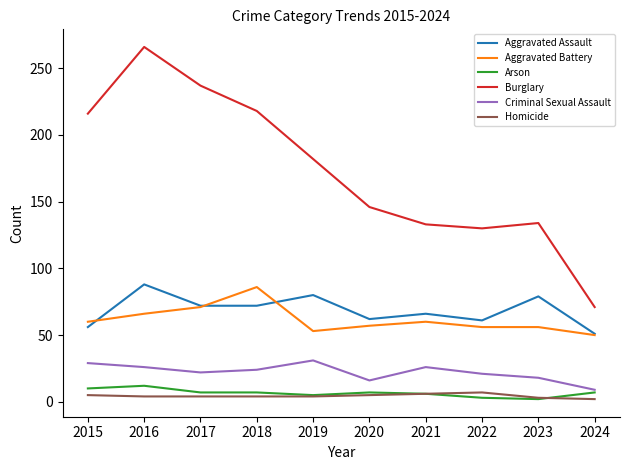

True or false: Aggravated Assault has more than 2 interior local peaks.

True